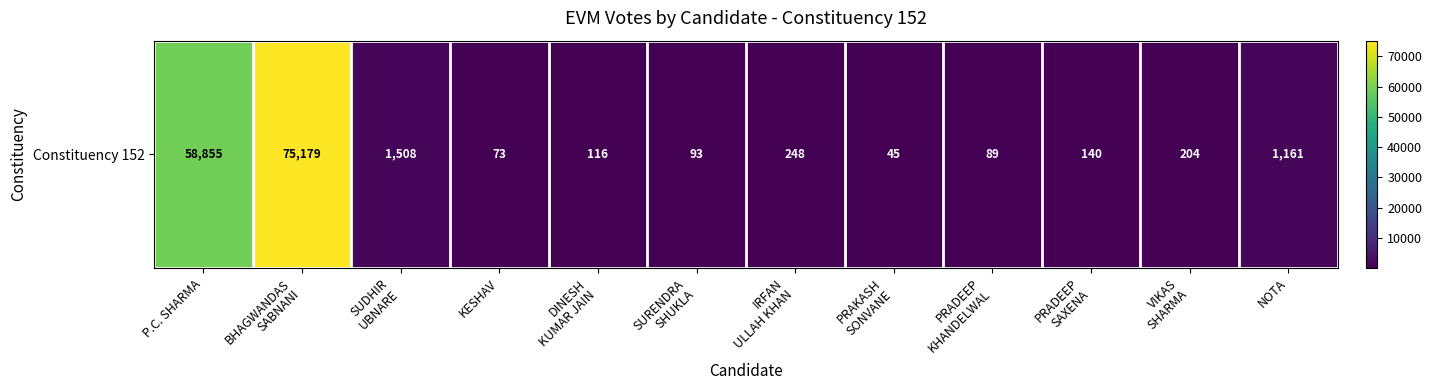

What is the sum of all values?

137711